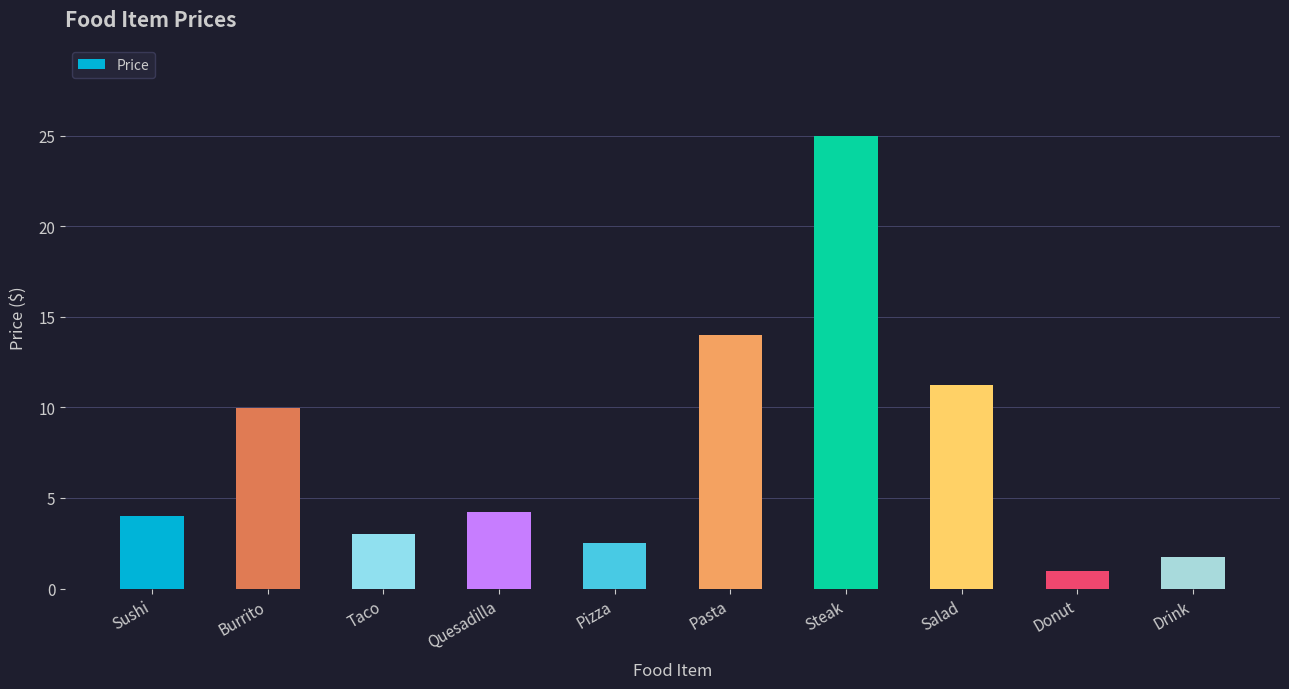

Where is the data nearest to the value 12?

Salad